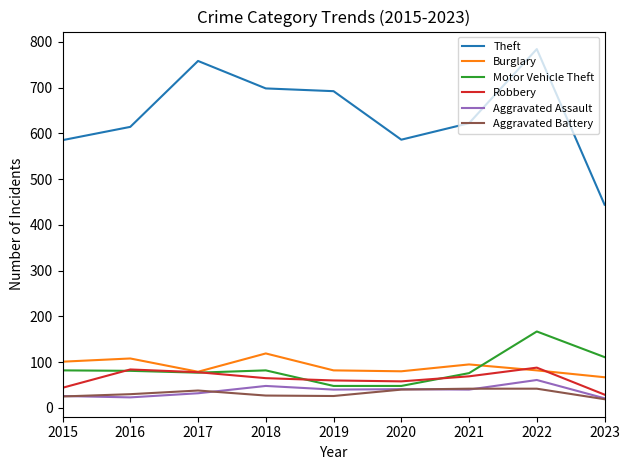

What is the spread (max minus min) of values at 2016?

591